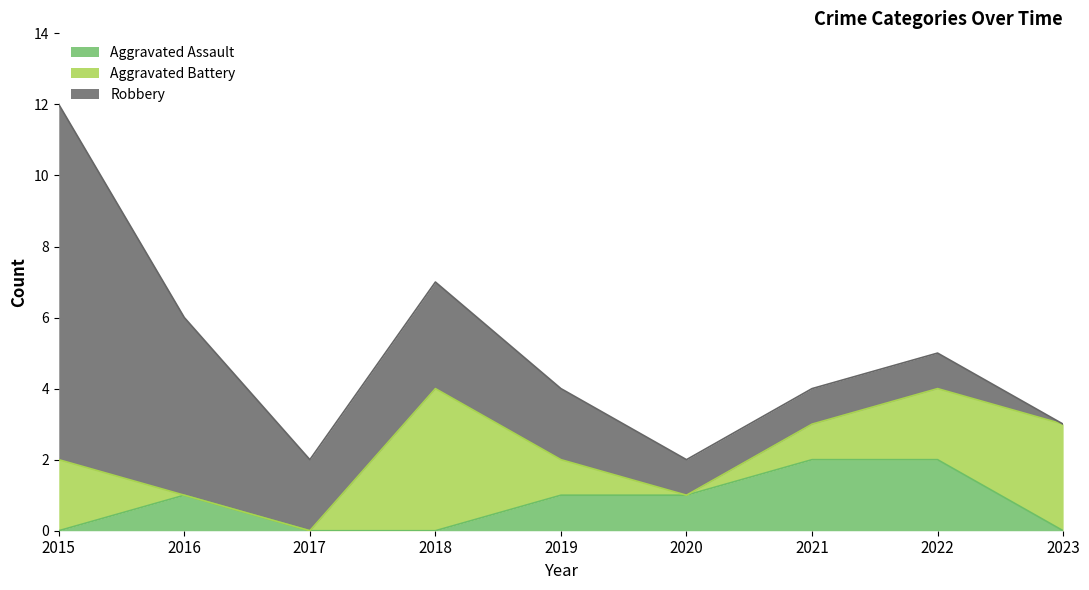

True or false: Aggravated Battery has more than 2 interior local peaks.

False